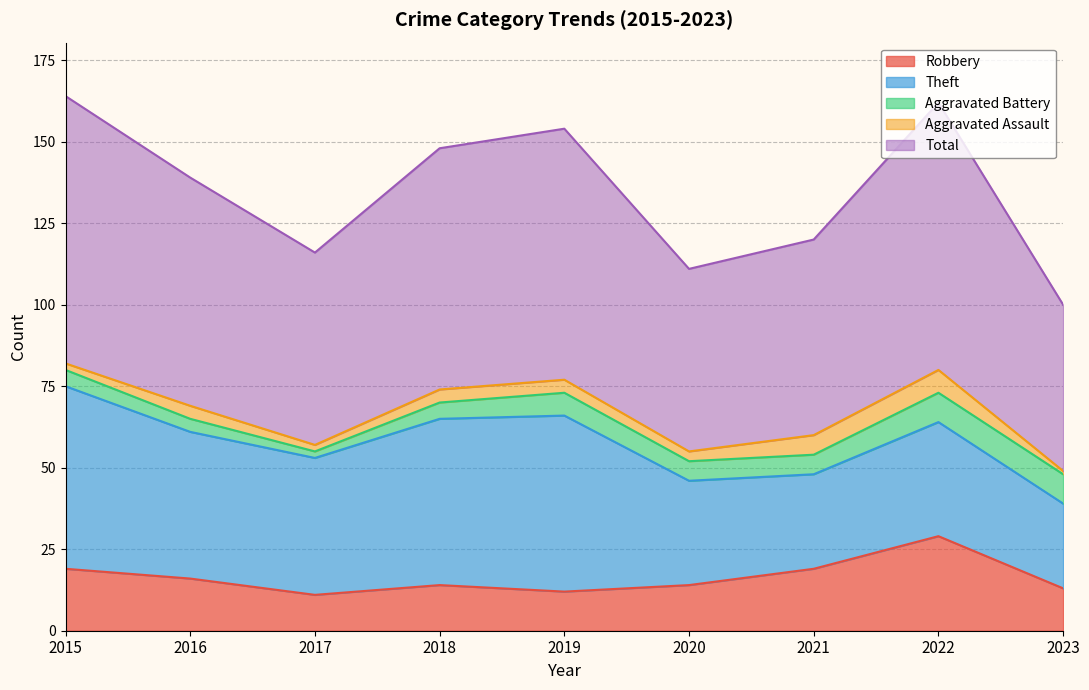

At 2023, list the series in order from smallest to largest.

Aggravated Assault, Aggravated Battery, Robbery, Theft, Total